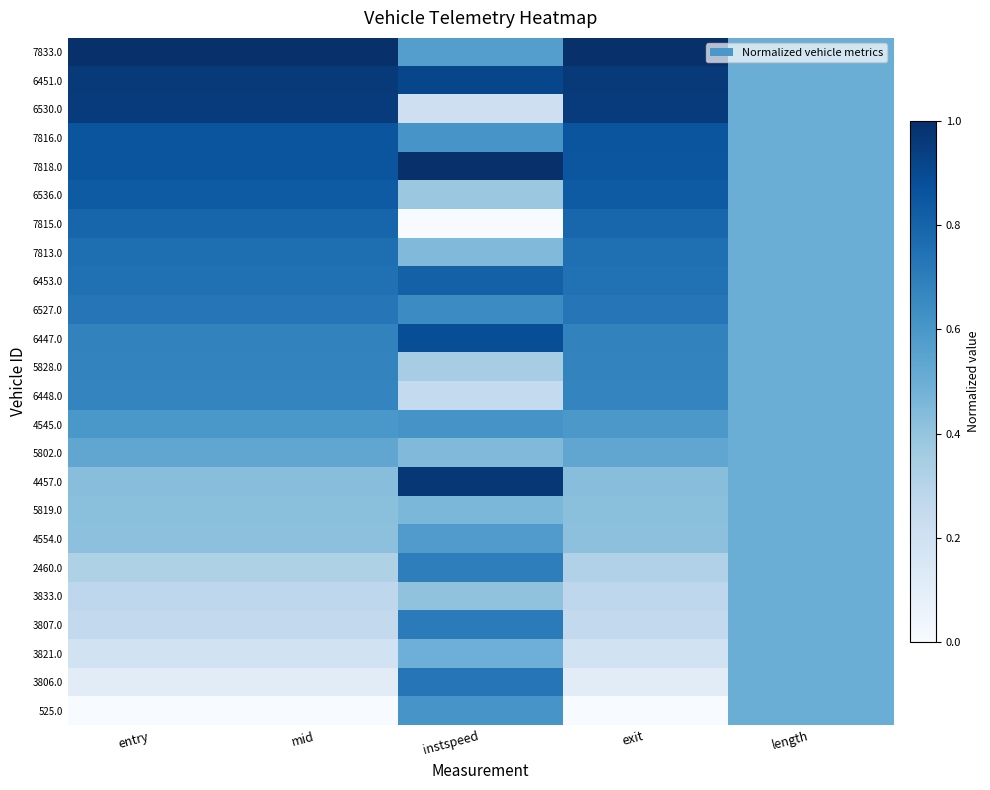

Which category has the highest value across all series?

instspeed